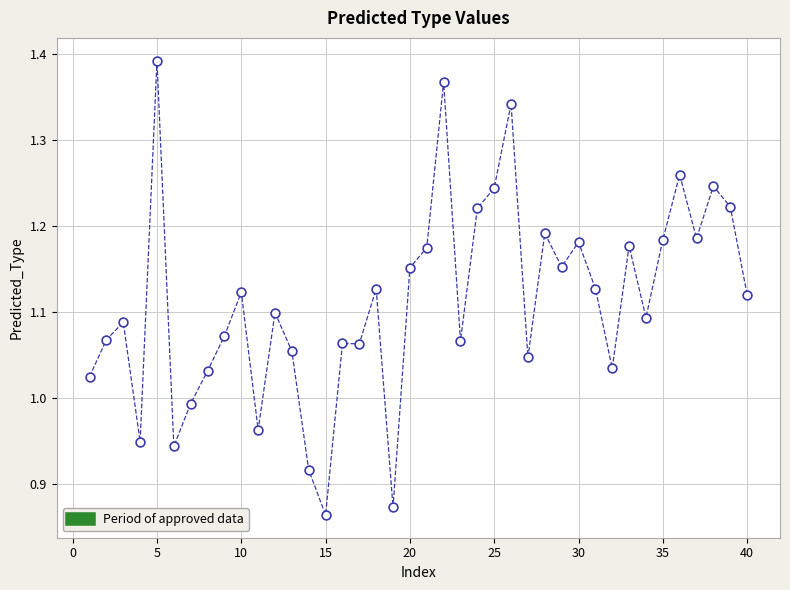

What is the range of X values (max minus min)?

39.0